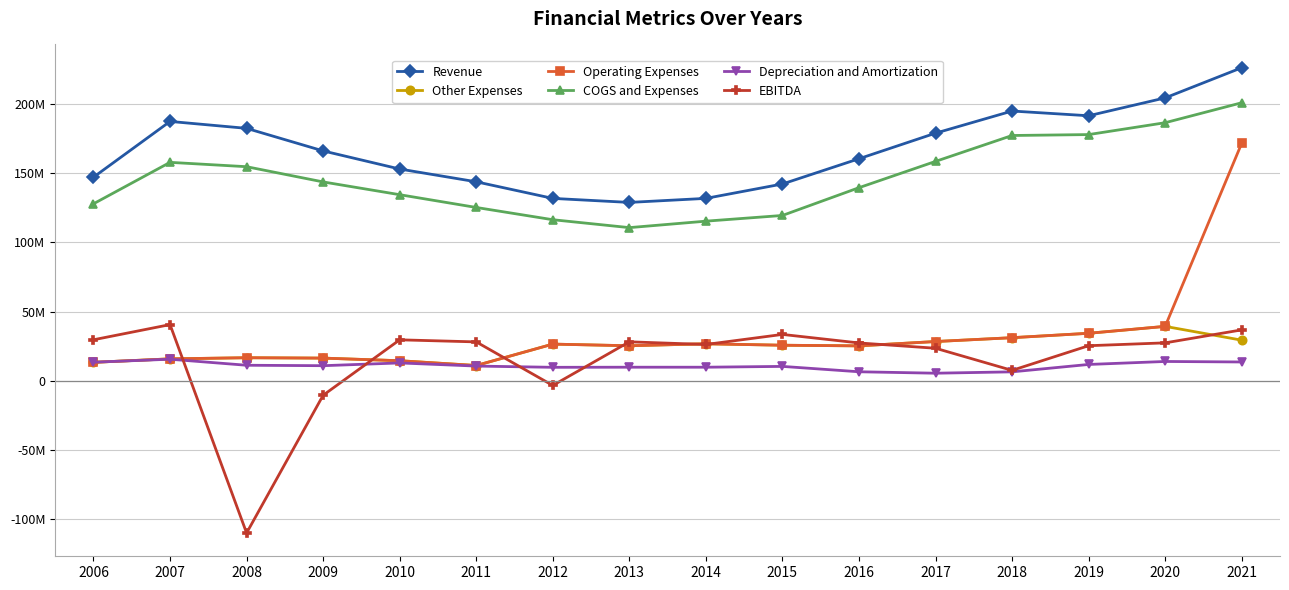

True or false: Depreciation and Amortization has more than 1 interior local peaks.

True